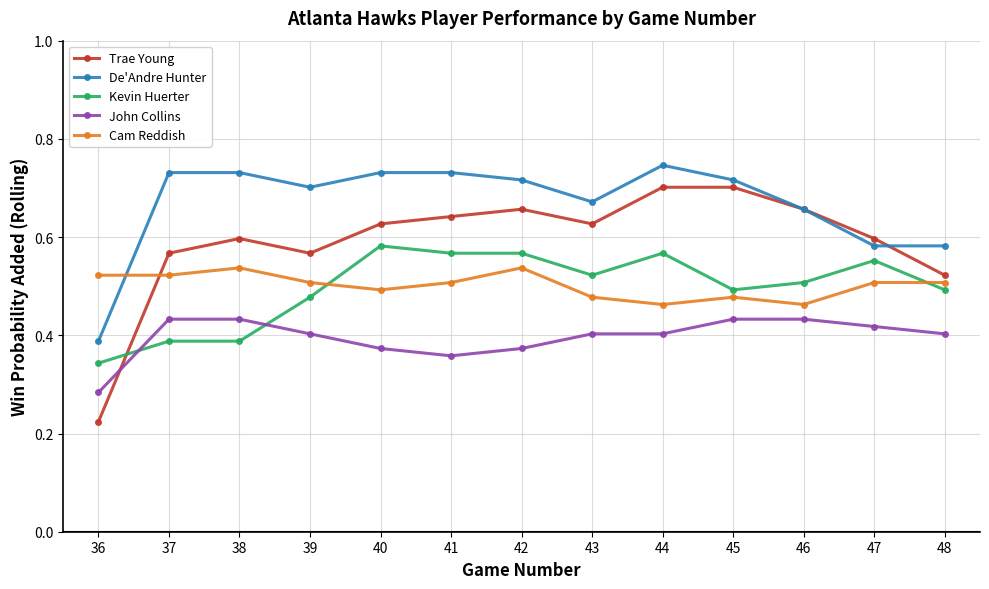

At which category does John Collins reach its first local valley?

41